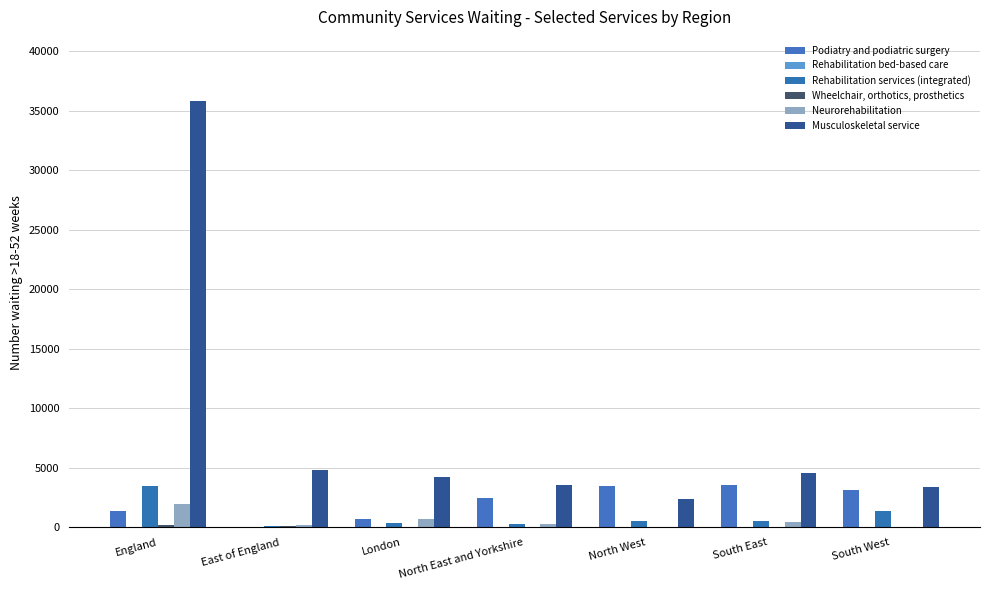

Reading right to left, list all the values displayed in this chart.

Podiatry and podiatric surgery: 3182	3575	3496	2484	722	0	1359
Rehabilitation bed-based care: 0	0	0	0	0	0	5
Rehabilitation services (integrated): 1377	529	553	301	395	103	3480
Wheelchair, orthotics, prosthetics: 9	1	5	25	32	111	184
Neurorehabilitation: 56	436	69	317	696	181	1969
Musculoskeletal service: 3394	4581	2357	3572	4255	4854	35815